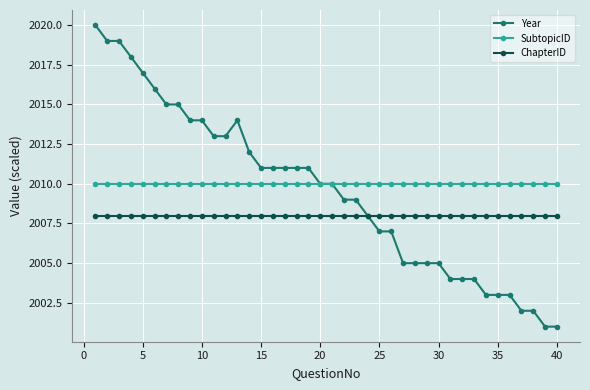

Count the number of categories in the chart.

40